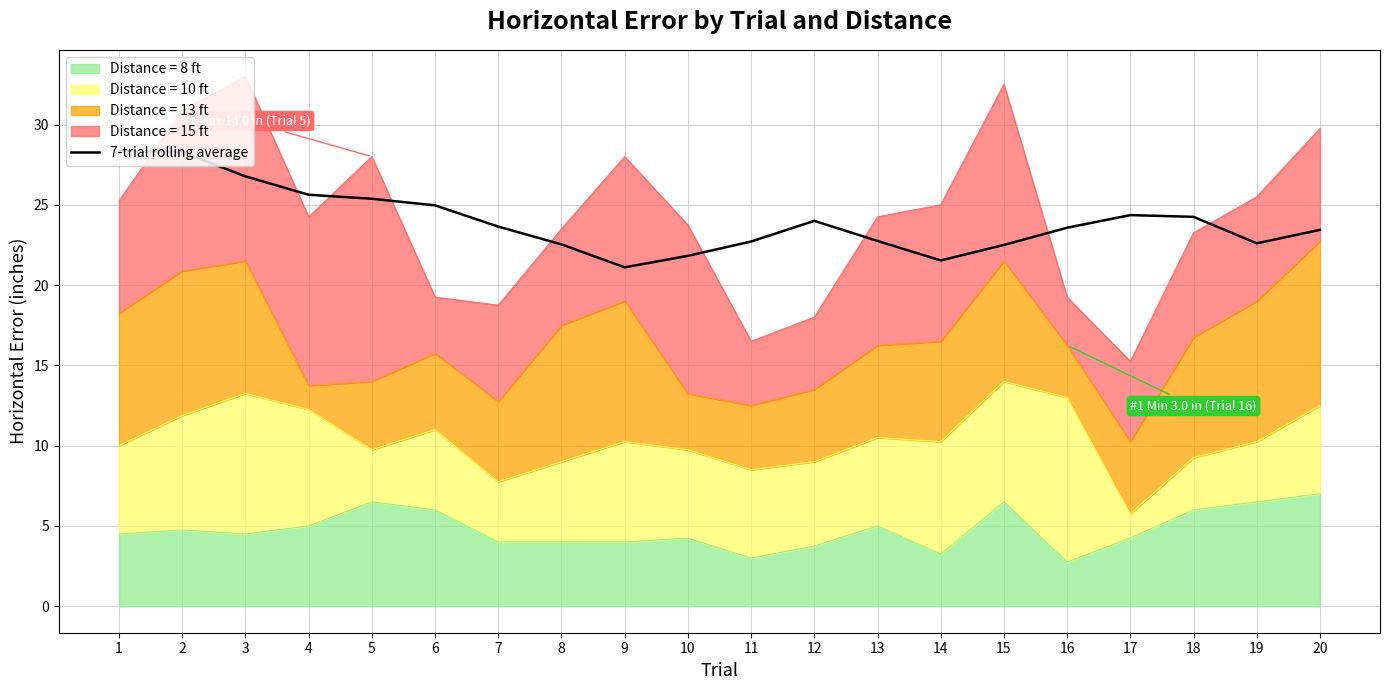

Where is the first local maximum?

12